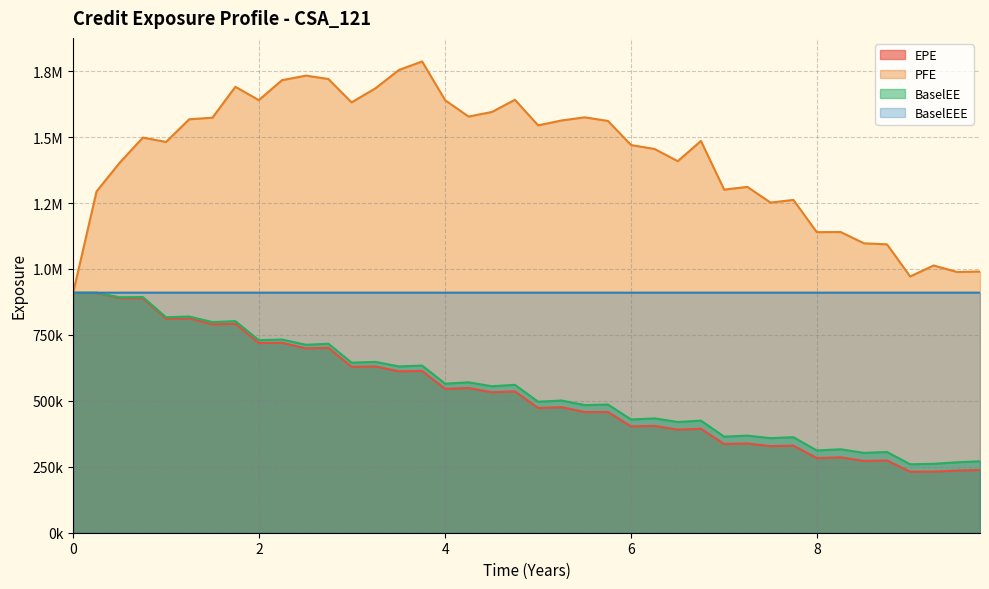

The EPE series shows 208989 at 26. True or false?

False